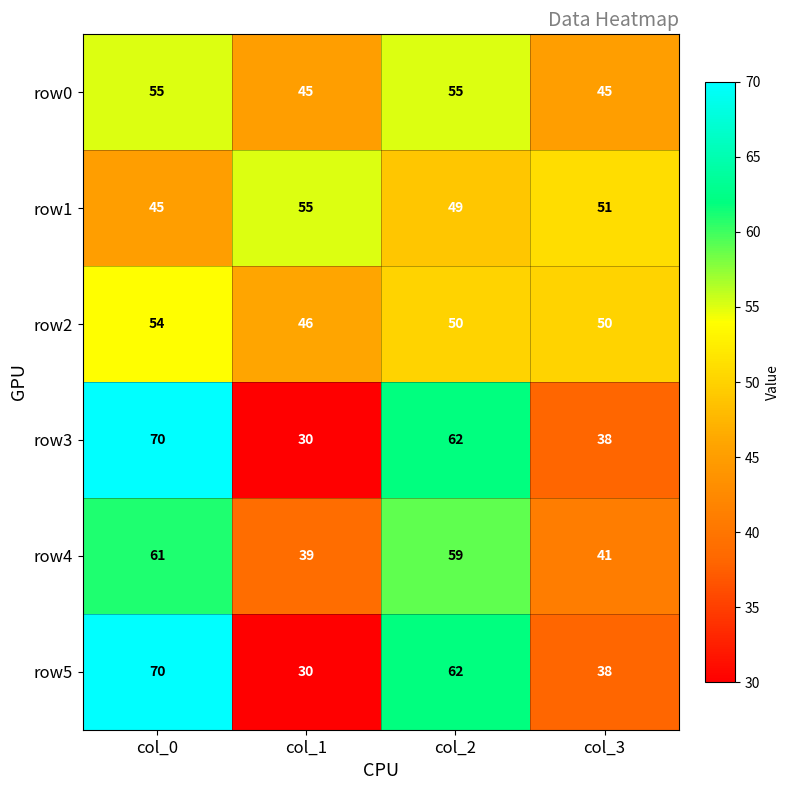

What is the difference between the row3 values at col_0 and col_3?

32